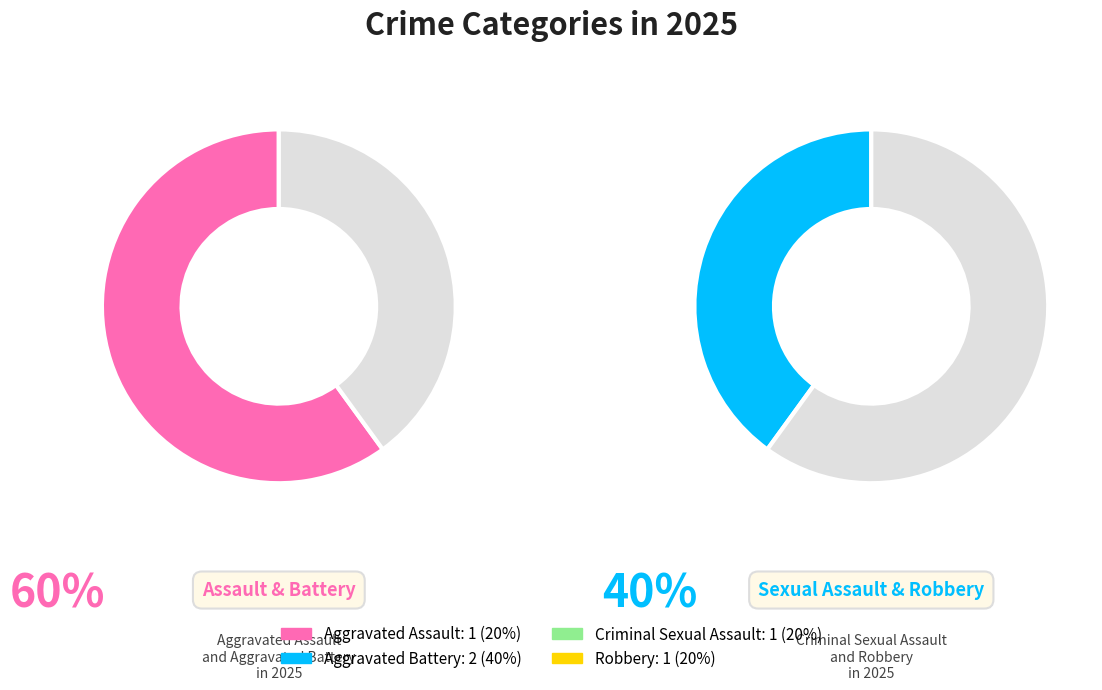

To the nearest percent, what percentage of the pie is Aggravated Battery?

40%